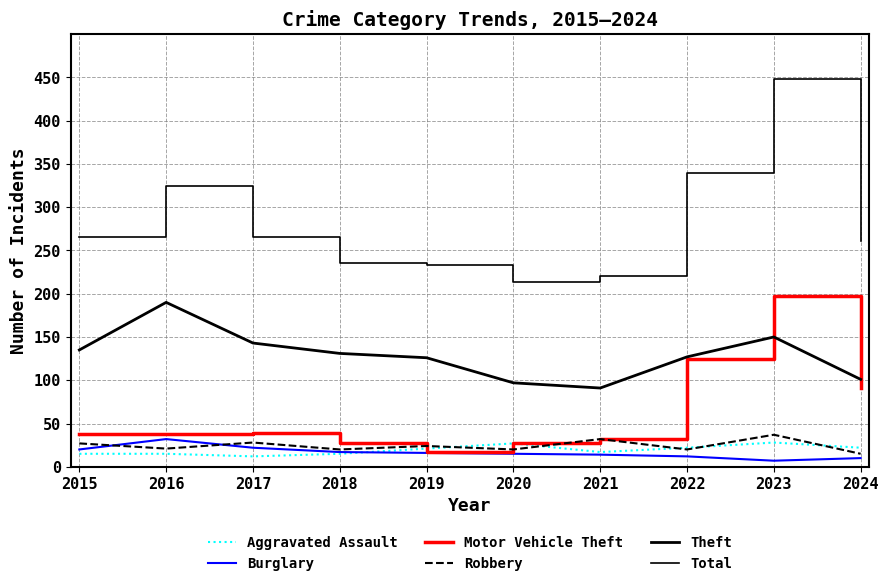

How many lines are shown in the chart?

6